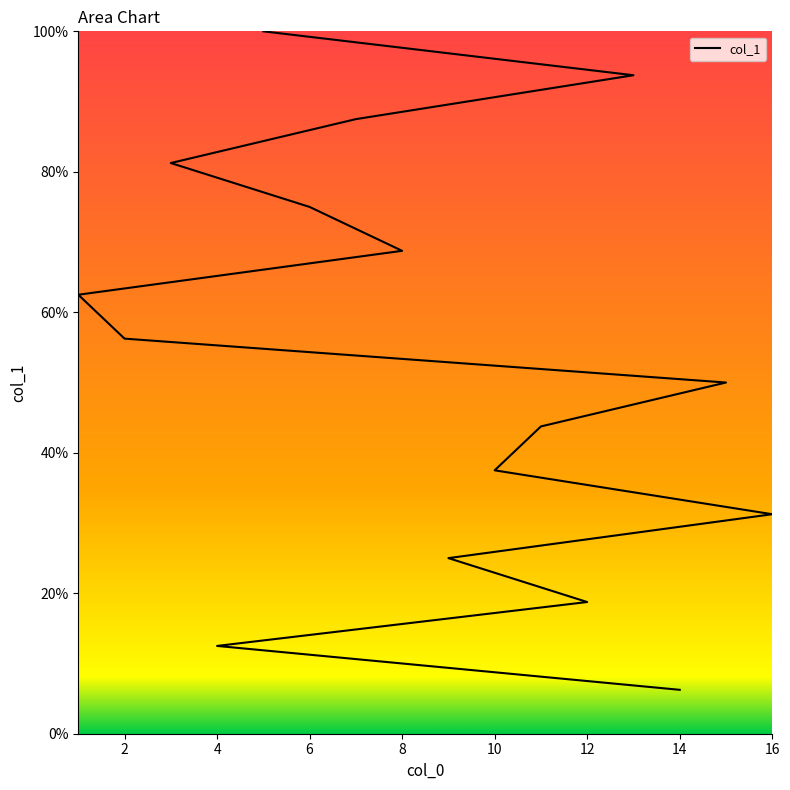

What is the value of the 5th point from the left?

31.2